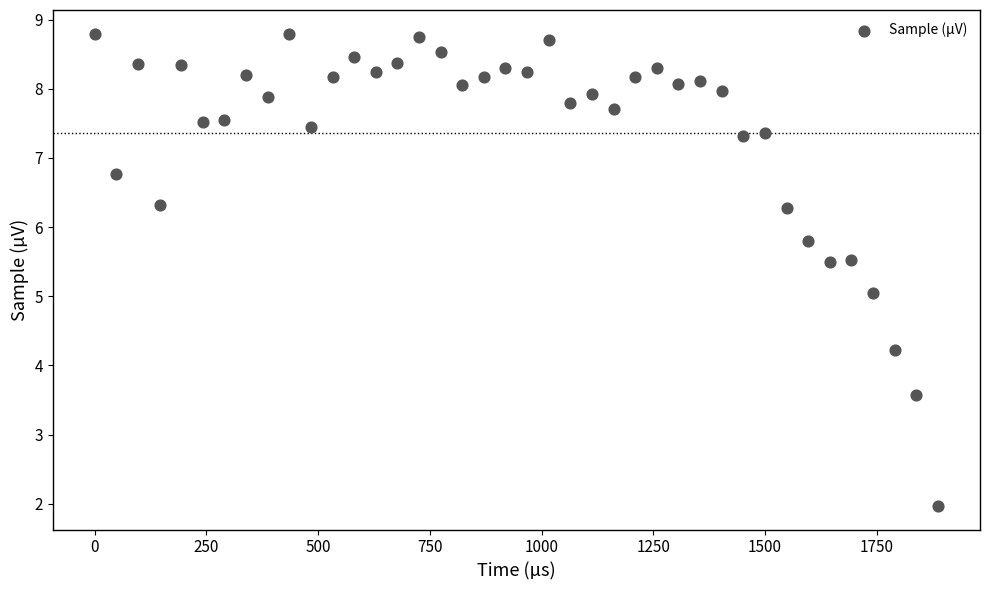

What is the range of Y values (max minus min)?

6.8